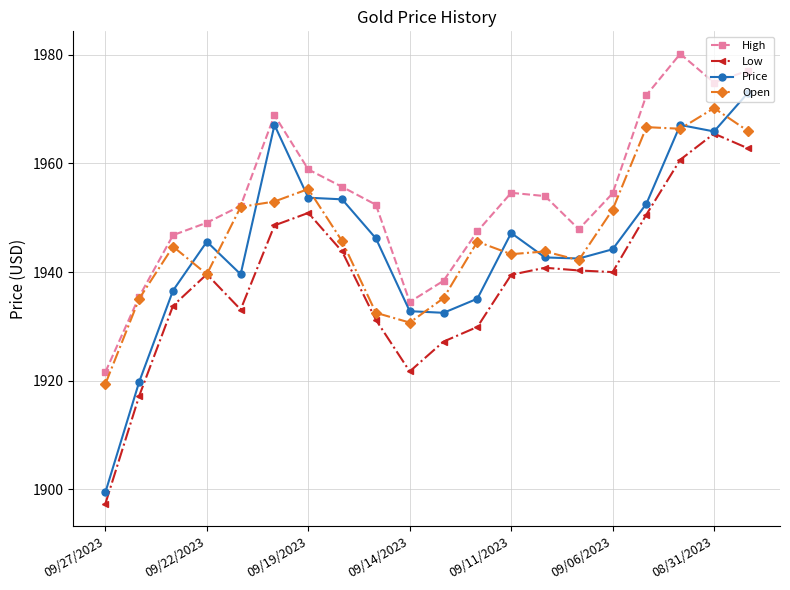

Which series has the largest range (max minus min)?

Price